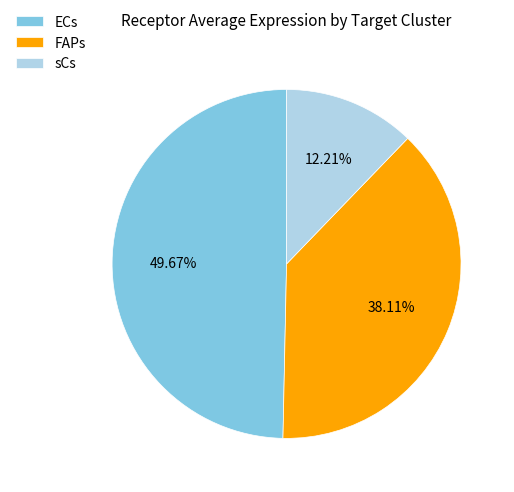

To the nearest percent, what is the difference between the FAPs and ECs slice percentages?

12%